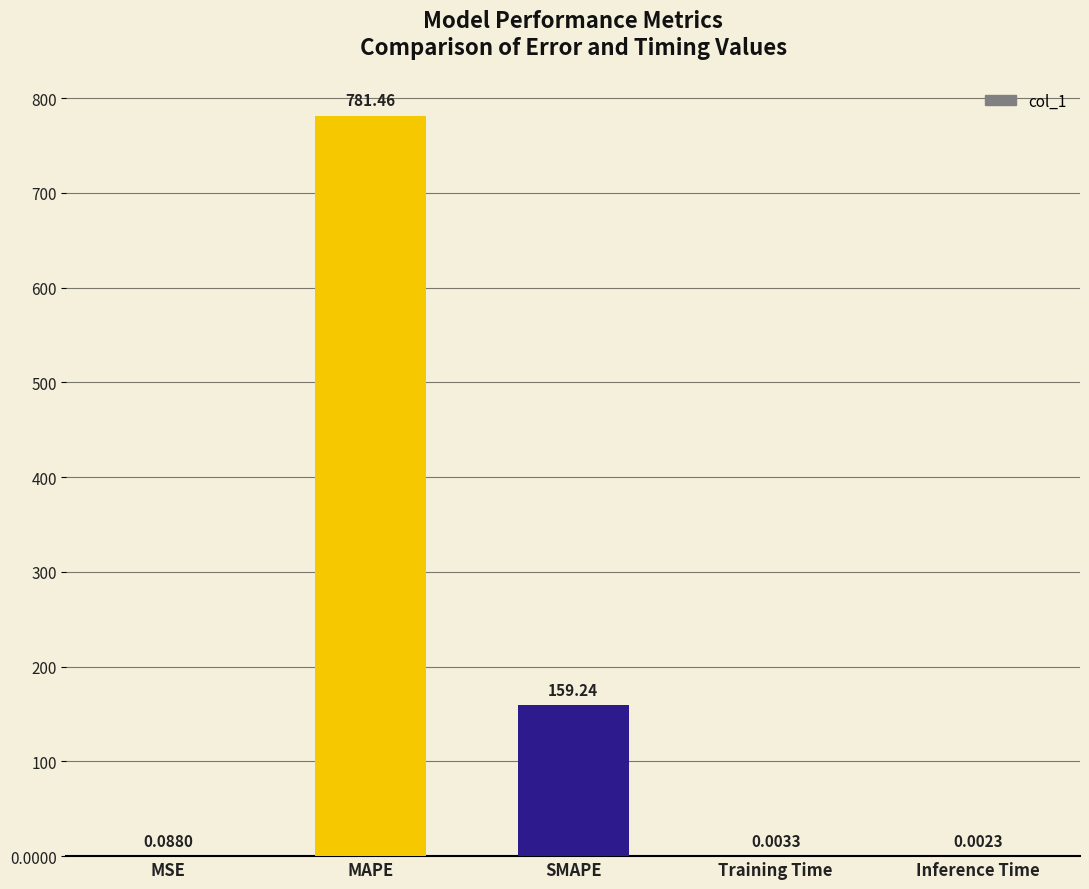

Where is the data nearest to the value 390?

SMAPE